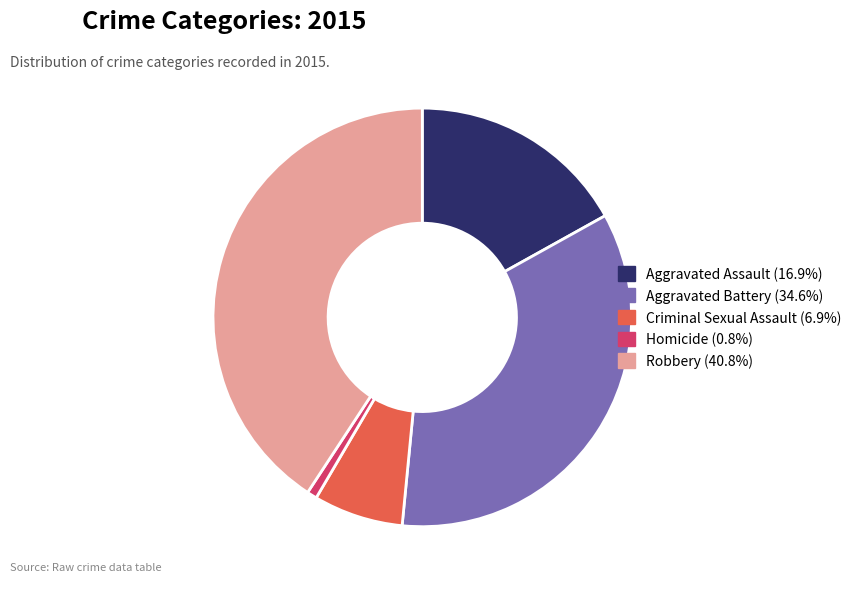

Is the sum of Criminal Sexual Assault (6.9%) and Aggravated Battery (34.6%) greater than half?

No